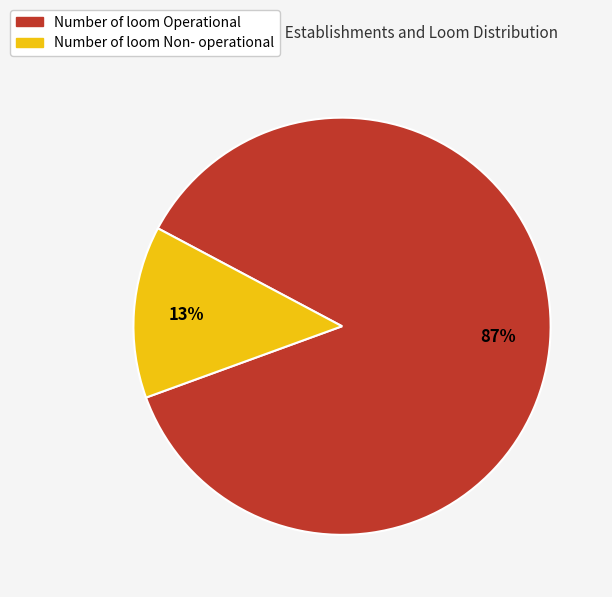

To the nearest percent, what is the combined percentage of Number of loom Operational and Number of loom Non- operational?

100%